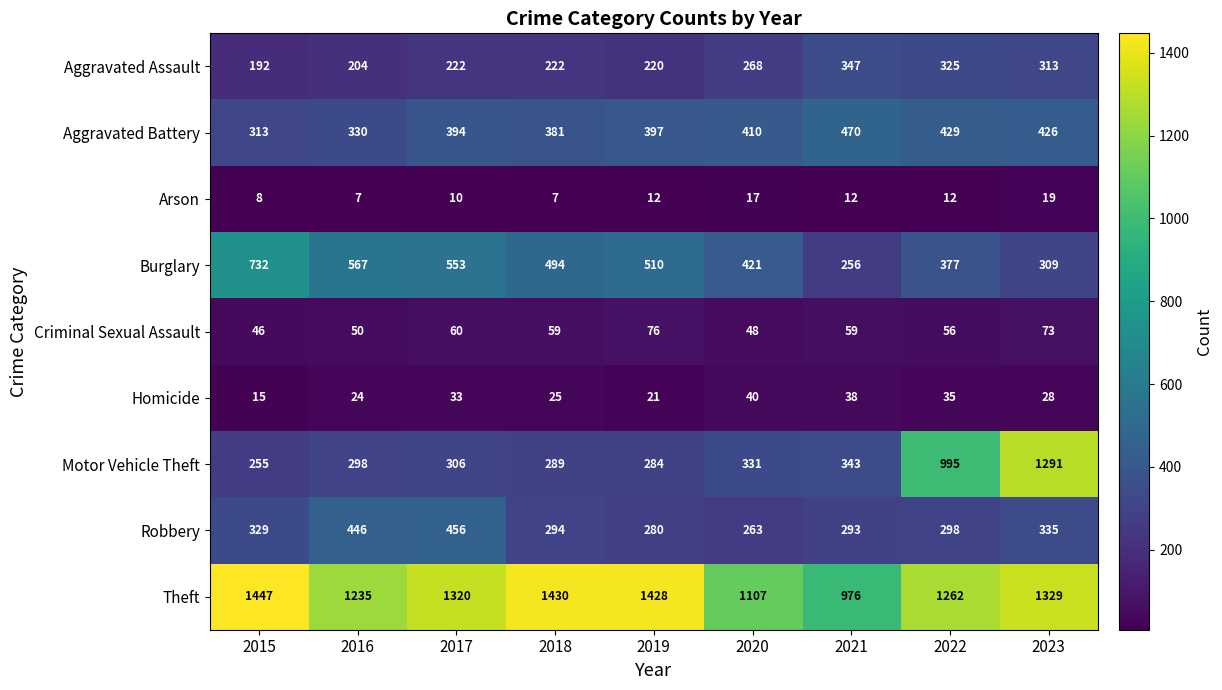

Rank the series at 2015 from lowest to highest value.

Arson, Homicide, Criminal Sexual Assault, Aggravated Assault, Motor Vehicle Theft, Aggravated Battery, Robbery, Burglary, Theft